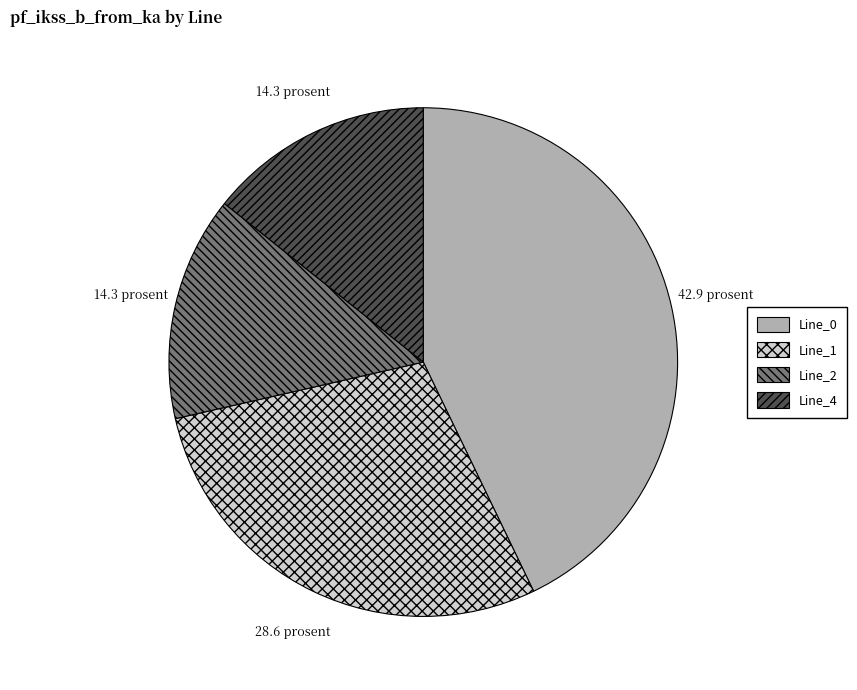

Is there a majority slice in this chart?

No